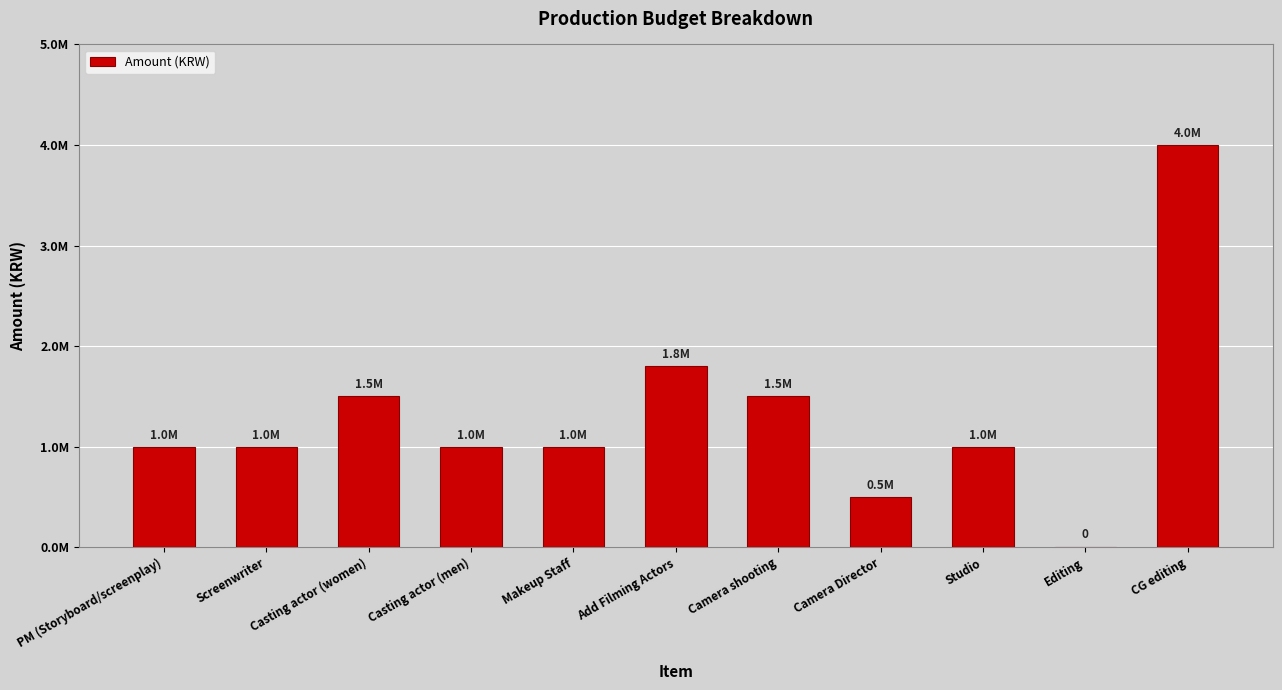

Are the bars horizontal?

No